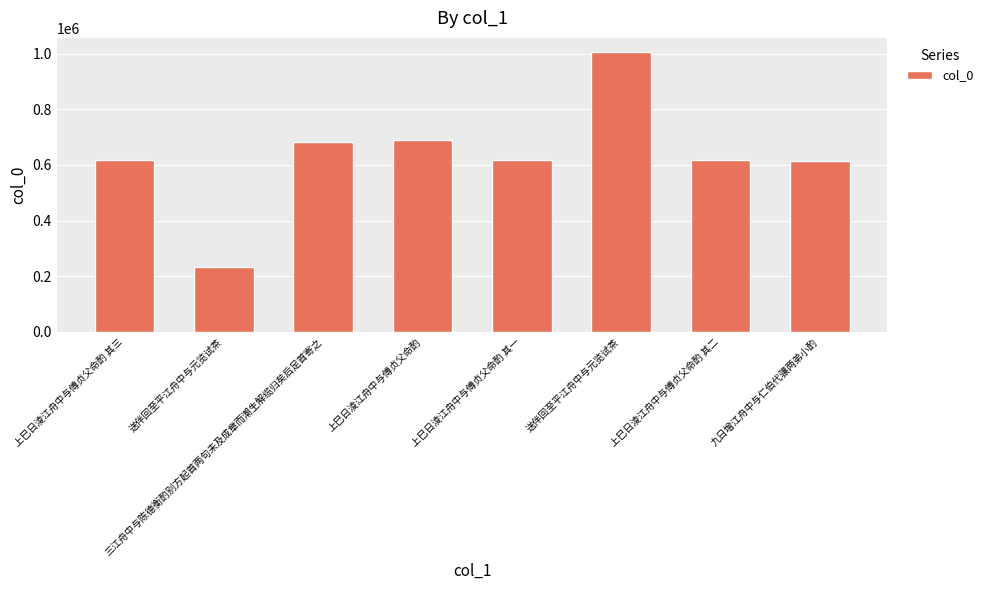

Reading left to right, list all the values displayed in this chart.

616416	231895	681735	691260	616414	1006469	616415	615574